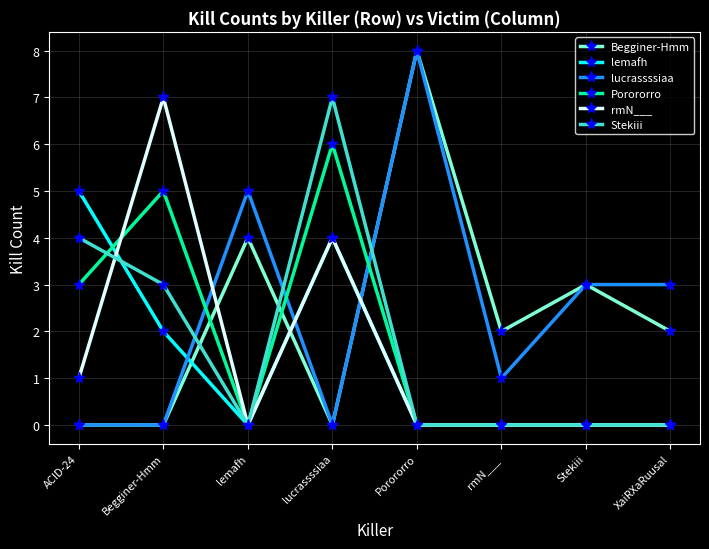

What is the total value across all series at Begginer-Hmm?

17